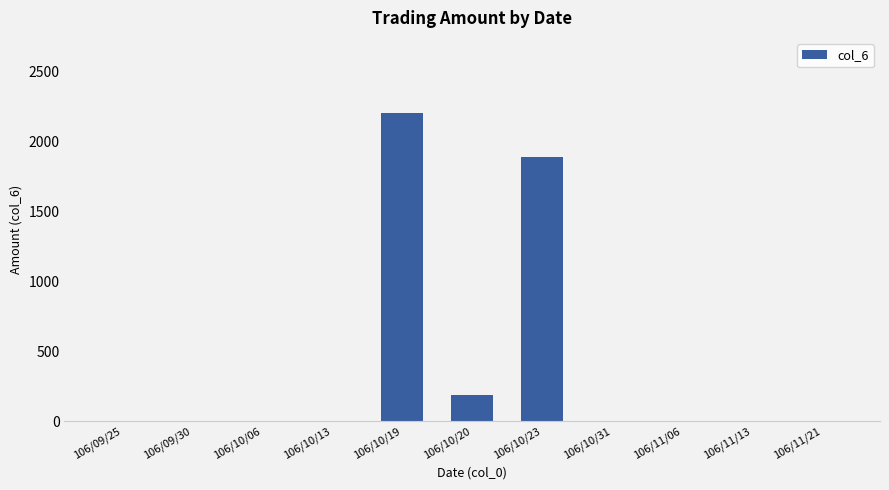

What is the greatest value displayed?

2200